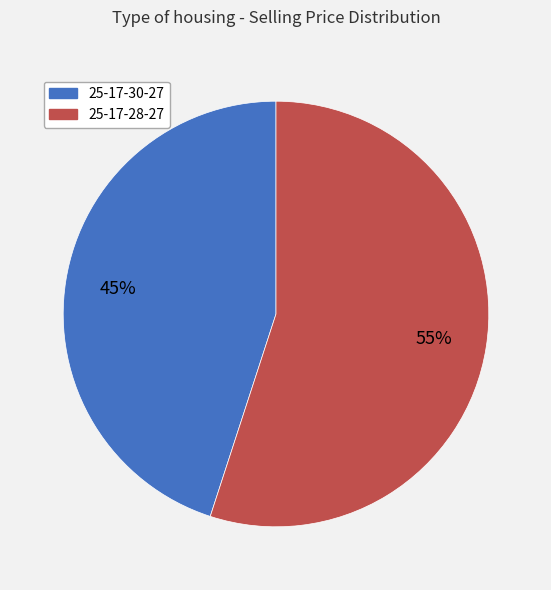

How many slices are in this pie chart?

2